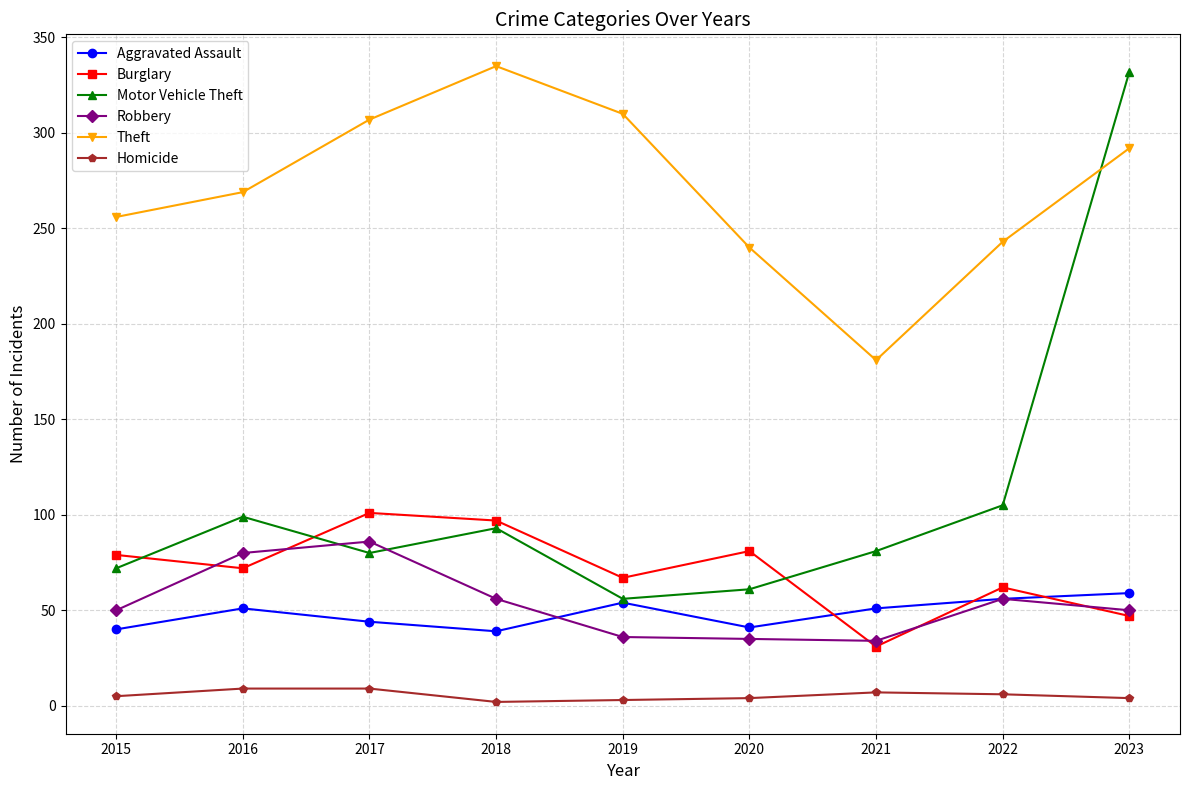

Which label corresponds to the largest value in the chart?

2018